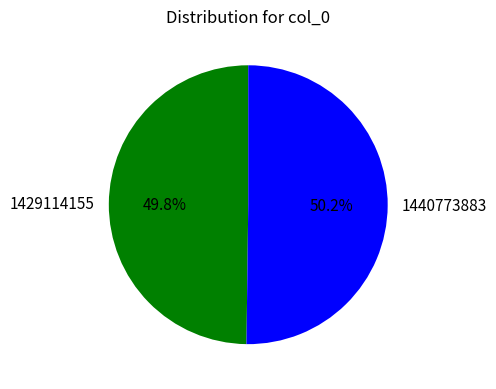

To the nearest percent, what portion does 1440773883 represent?

50%